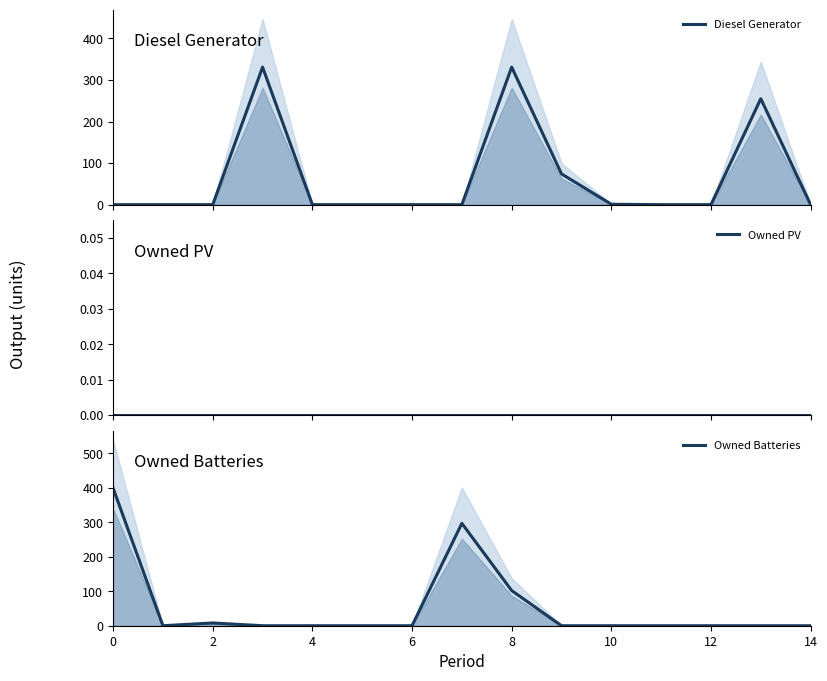

What is the difference between the Owned Batteries values at 8 and 4?

102